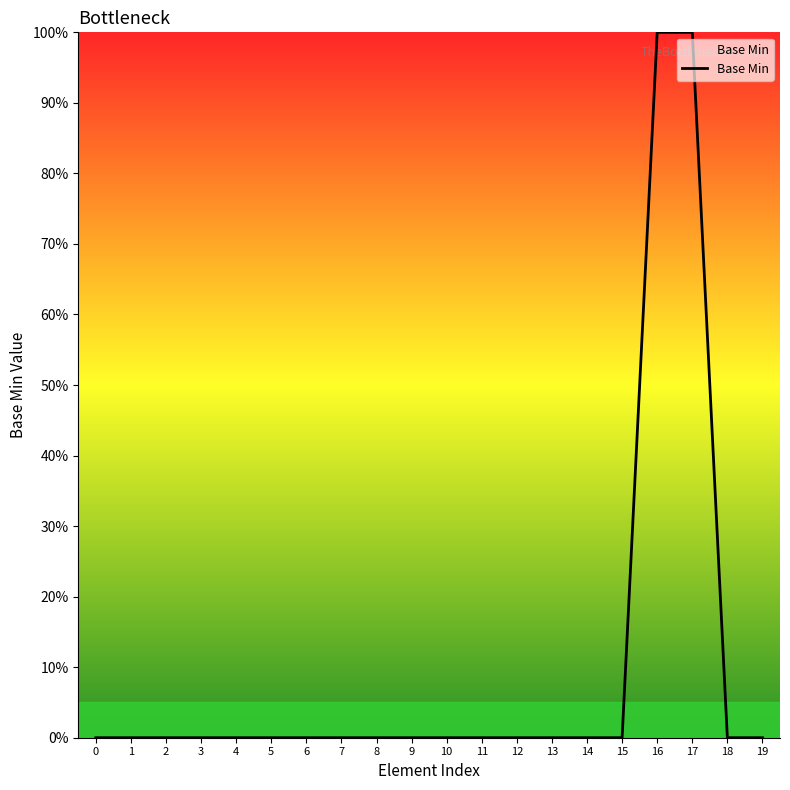

Does the chart display data point markers on the line(s)?

No